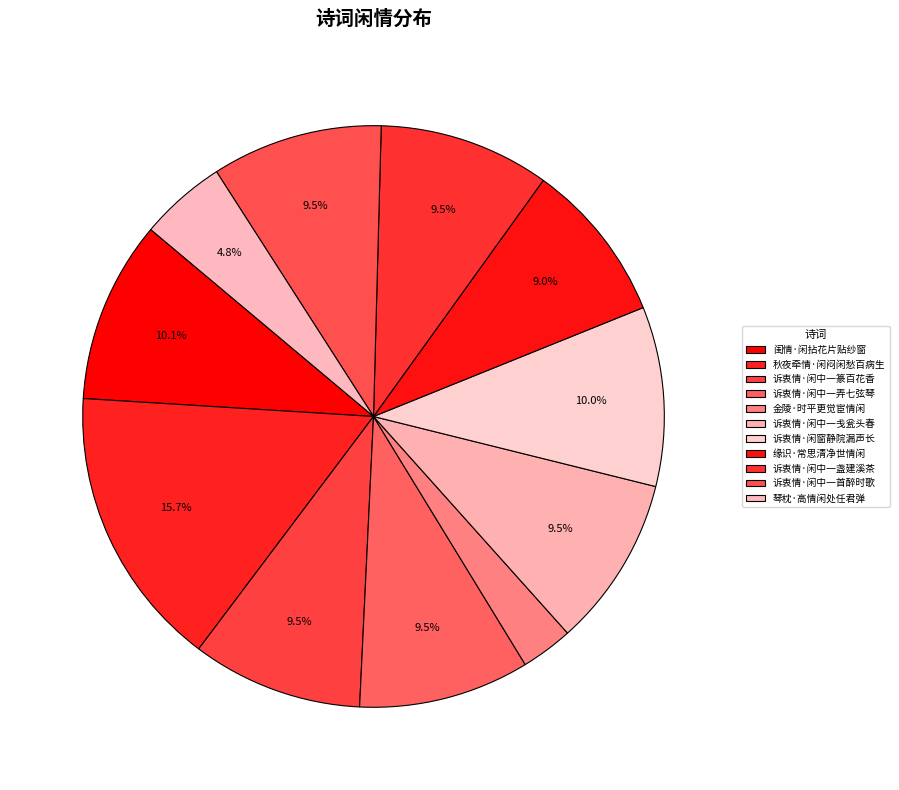

Which has a higher value, 诉衷情·闲窗静院漏声长 or 缘识·常思清净世情闲?

诉衷情·闲窗静院漏声长